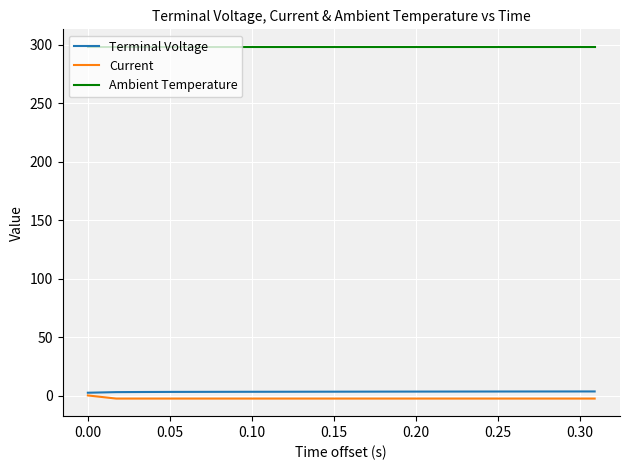

What is the smallest value displayed?

-2.5